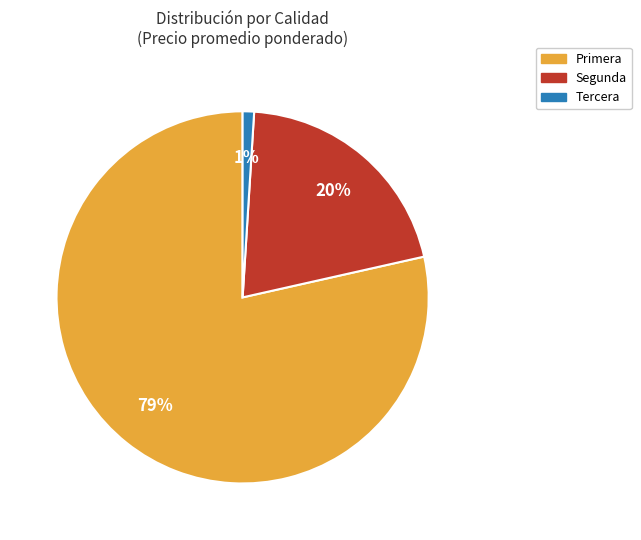

Is there a majority slice in this chart?

Yes